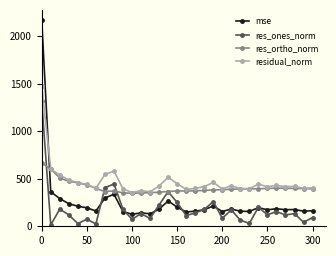

At how many categories does at least one series exceed 1113?

1